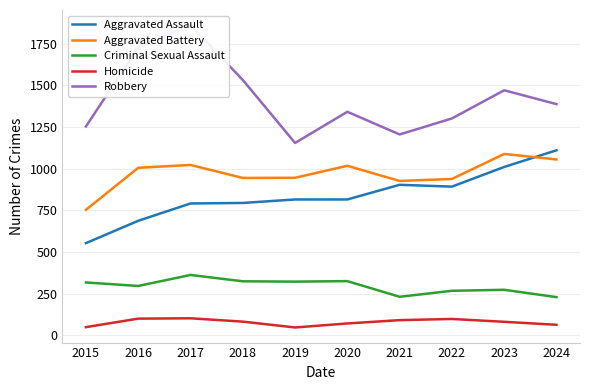

Which category has the highest value across all series?

2017